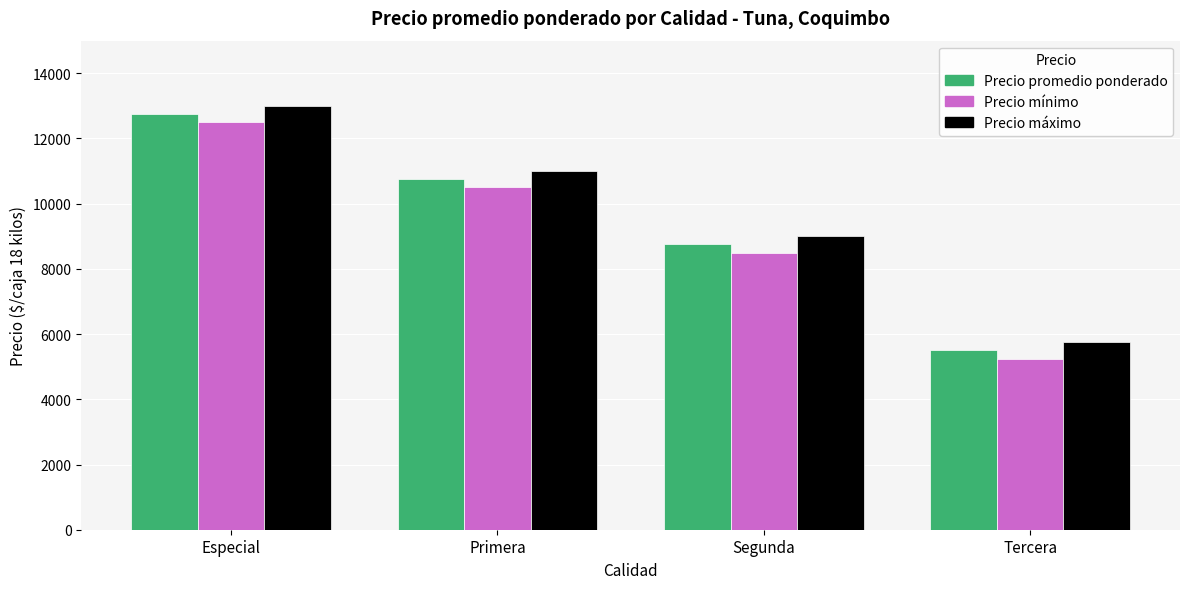

How many data points in Precio promedio ponderado are less than 10749?

2